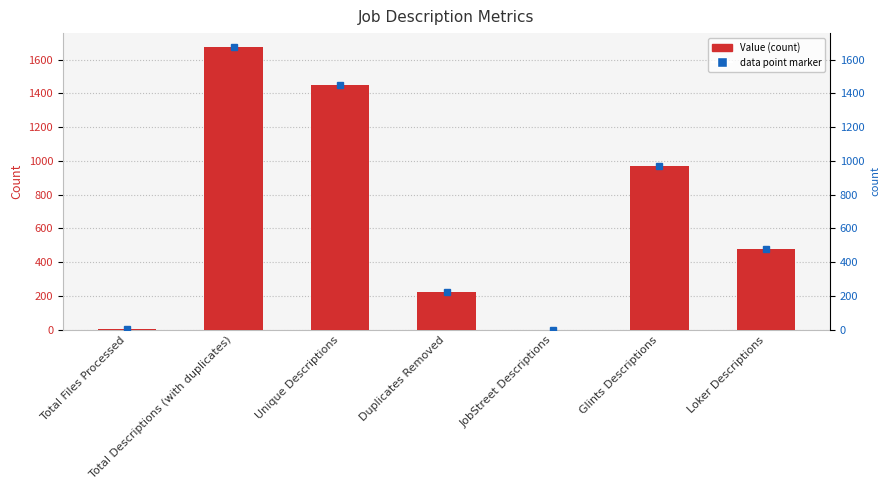

Does the chart contain any negative values?

No